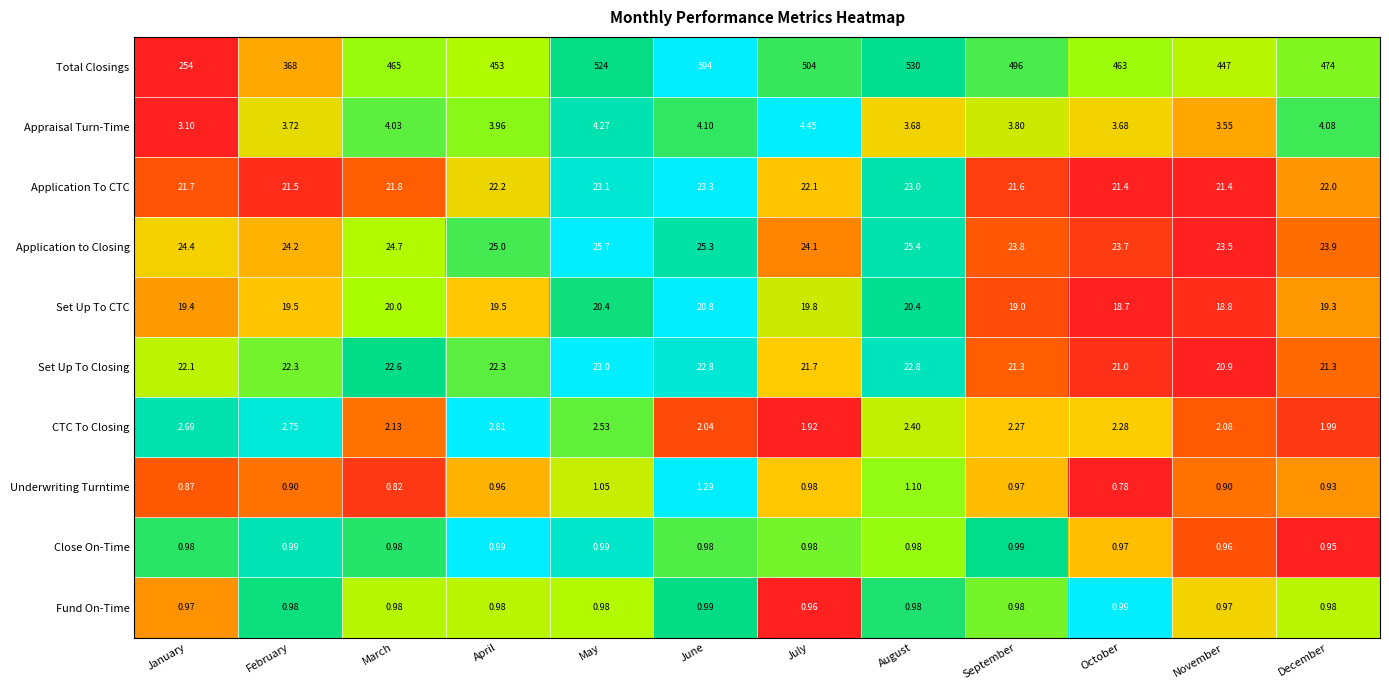

At which category is the sum across all series the highest?

June